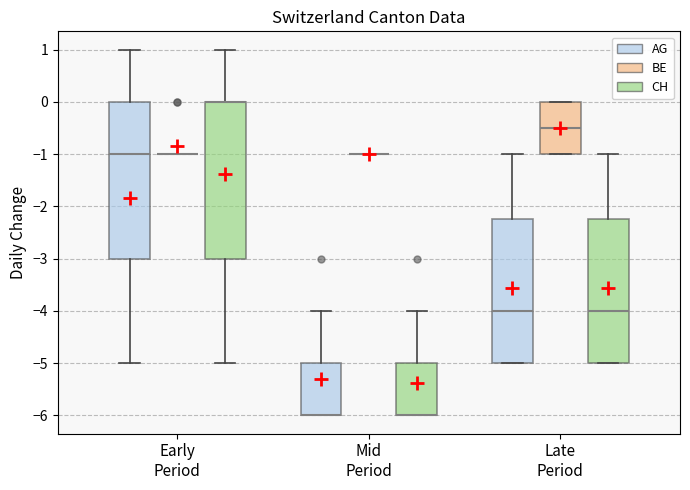

Reading left to right, transcribe this box plot: for each box, give where its median line is, the range the box spans, and where its two whiskers end, as read against the y-axis. The values are not printed on the chart, so give them approximately, as read against the axis.

Early Period (AG): median -1.0, box -3.0 to 0.0, whiskers -5.0 to 1.0
Early Period (BE): box collapsed to a line at -1.0, whiskers -1.0 to -1.0
Early Period (CH): median 0.0 (drawn on the box's upper edge), box -3.0 to 0.0, whiskers -5.0 to 1.0
Mid Period (AG): median -6.0 (drawn on the box's lower edge), box -6.0 to -5.0, whiskers -6.0 to -4.0
Mid Period (BE): box collapsed to a line at -1.0, whiskers -1.0 to -1.0
Mid Period (CH): median -6.0 (drawn on the box's lower edge), box -6.0 to -5.0, whiskers -6.0 to -4.0
Late Period (AG): median -4.0, box -5.0 to -2.2, whiskers -5.0 to -1.0
Late Period (BE): median -0.5, box -1.0 to 0.0, whiskers -1.0 to 0.0
Late Period (CH): median -4.0, box -5.0 to -2.2, whiskers -5.0 to -1.0